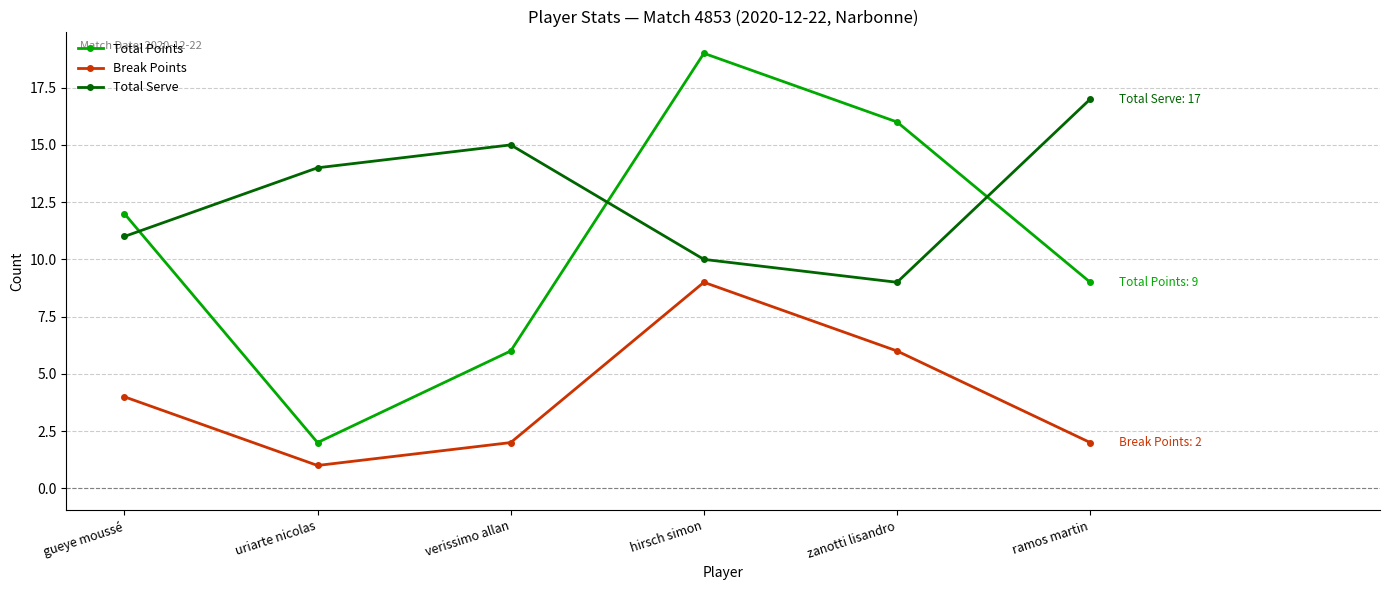

Rank the series by their maximum value, from highest to lowest.

Total Points, Total Serve, Break Points